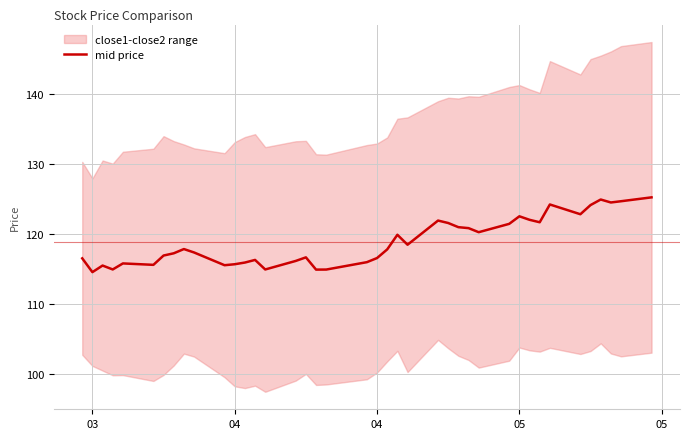

Which label corresponds to the smallest value in the chart?

03